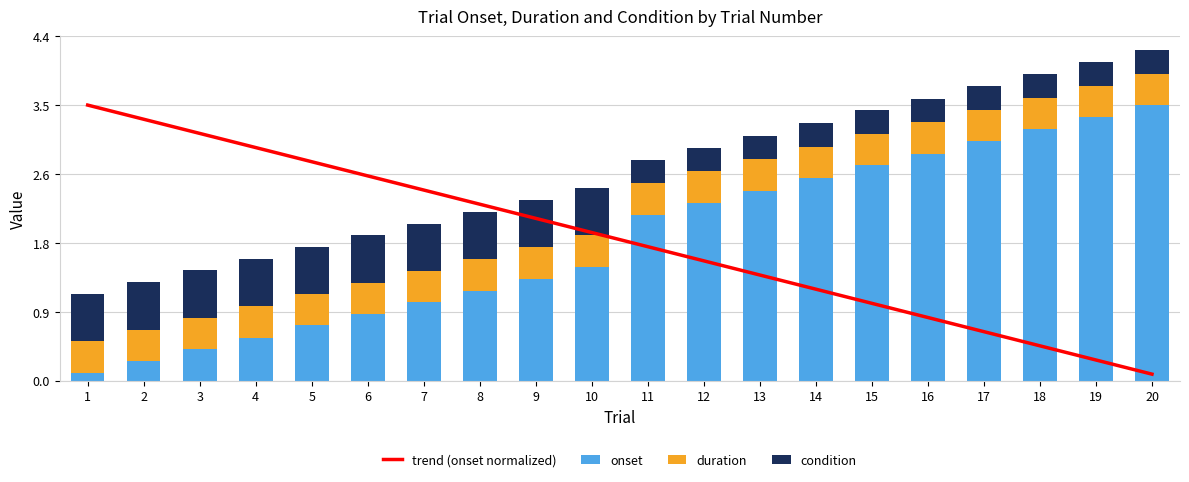

What is the value of the trend (onset normalized) bar at the 3rd from the left?

3.1